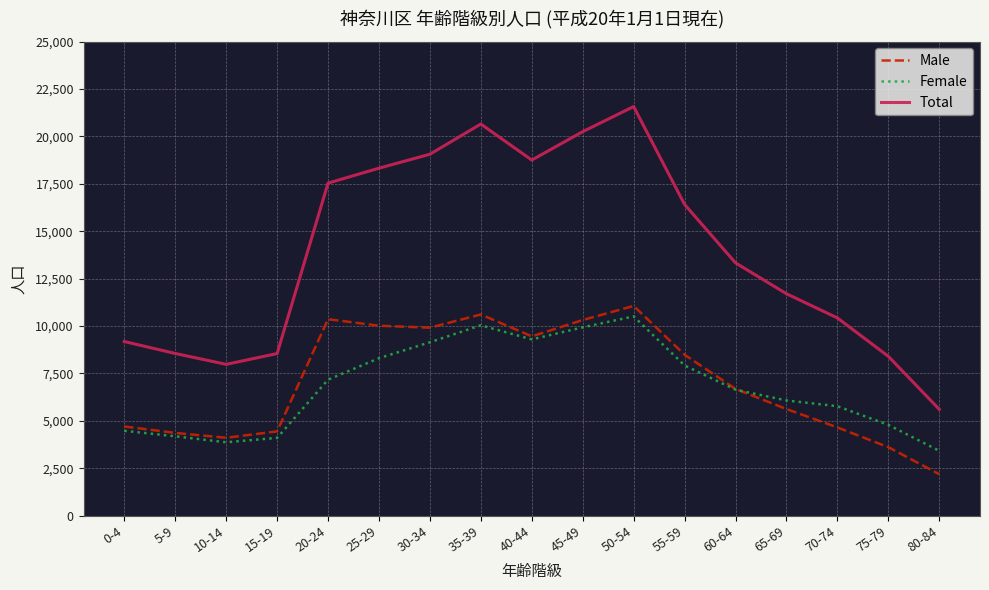

What is the highest value of the Total series?

21571